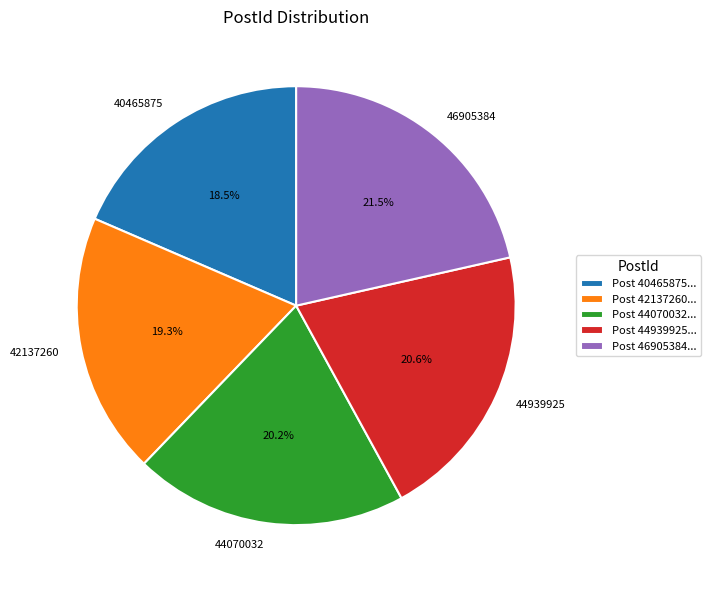

How much of the chart is everything except 40465875?

81.5%